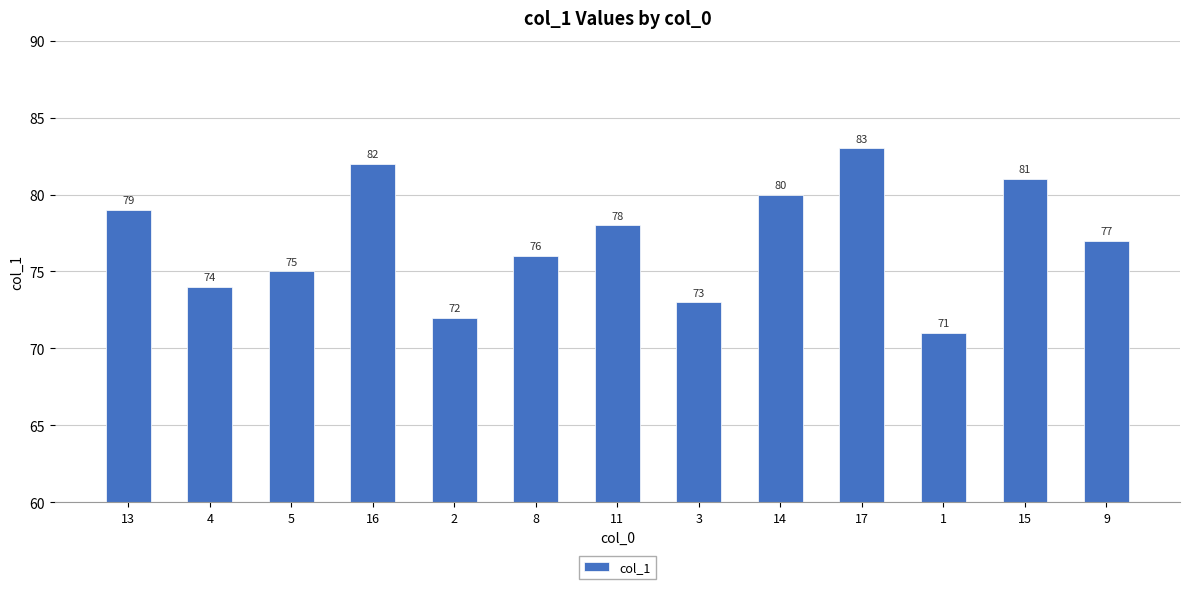

Reading left to right, what are all the values shown in this chart?

13=79	4=74	5=75	16=82	2=72	8=76	11=78	3=73	14=80	17=83	1=71	15=81	9=77